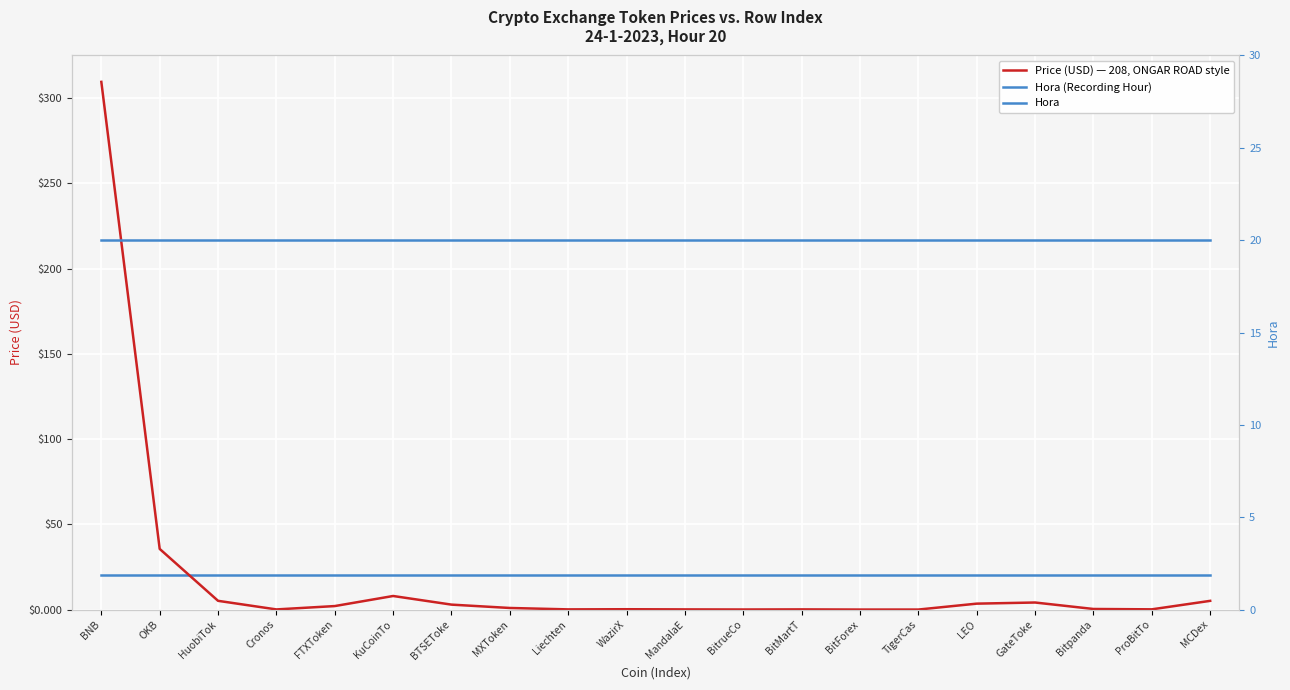

Is it true that Price (USD) — 208, ONGAR ROAD style equals 61.2 at OKB?

False